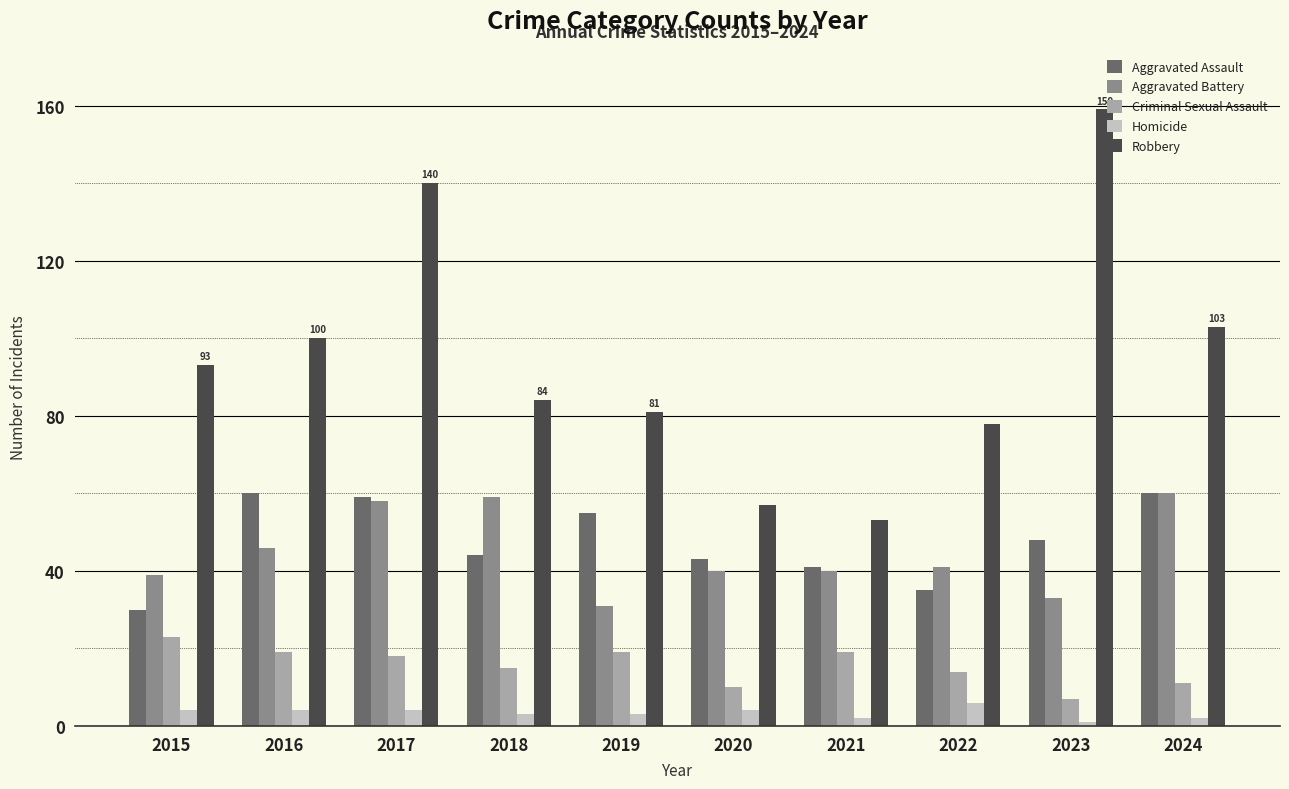

What is the sum of all Aggravated Battery values?

447